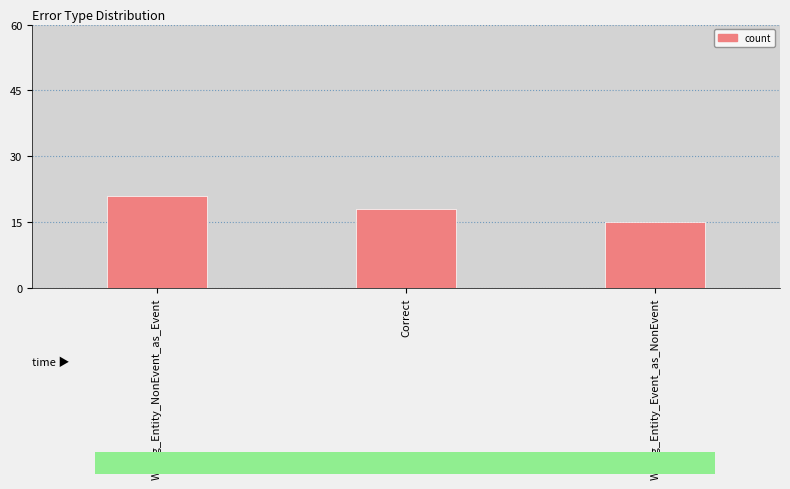

What is the average value?

18